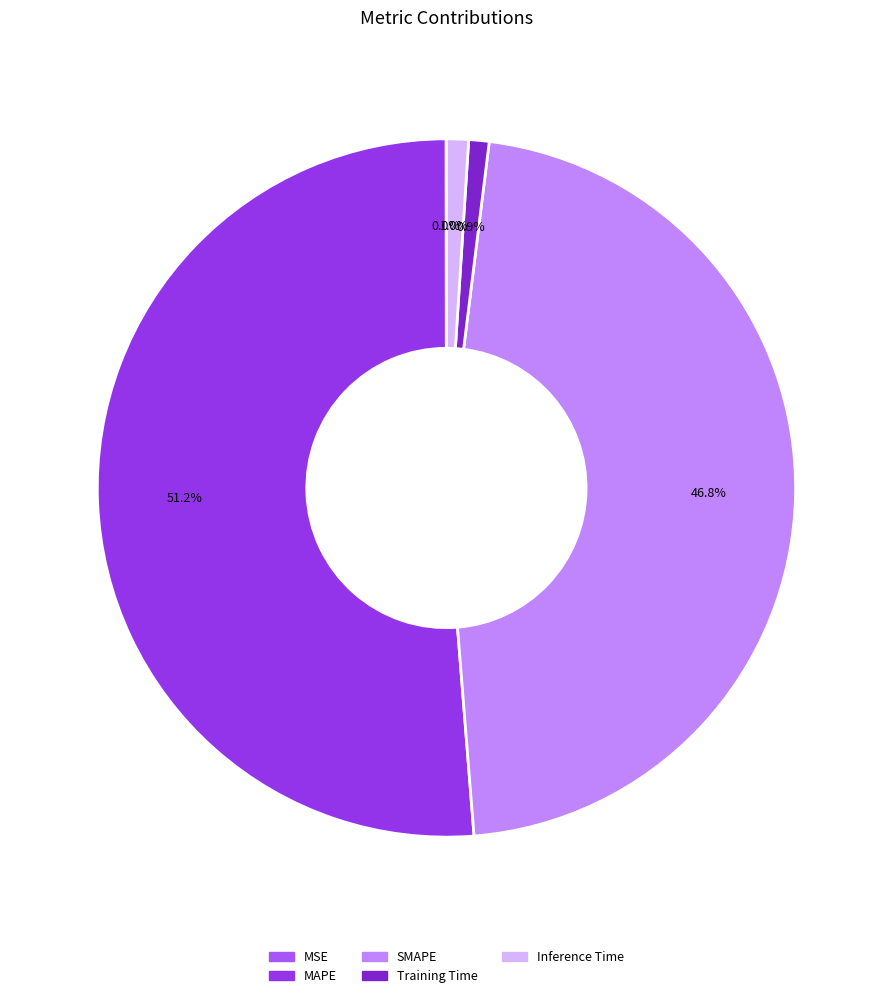

To the nearest percent, what is the combined percentage of Training Time and MAPE?

52%